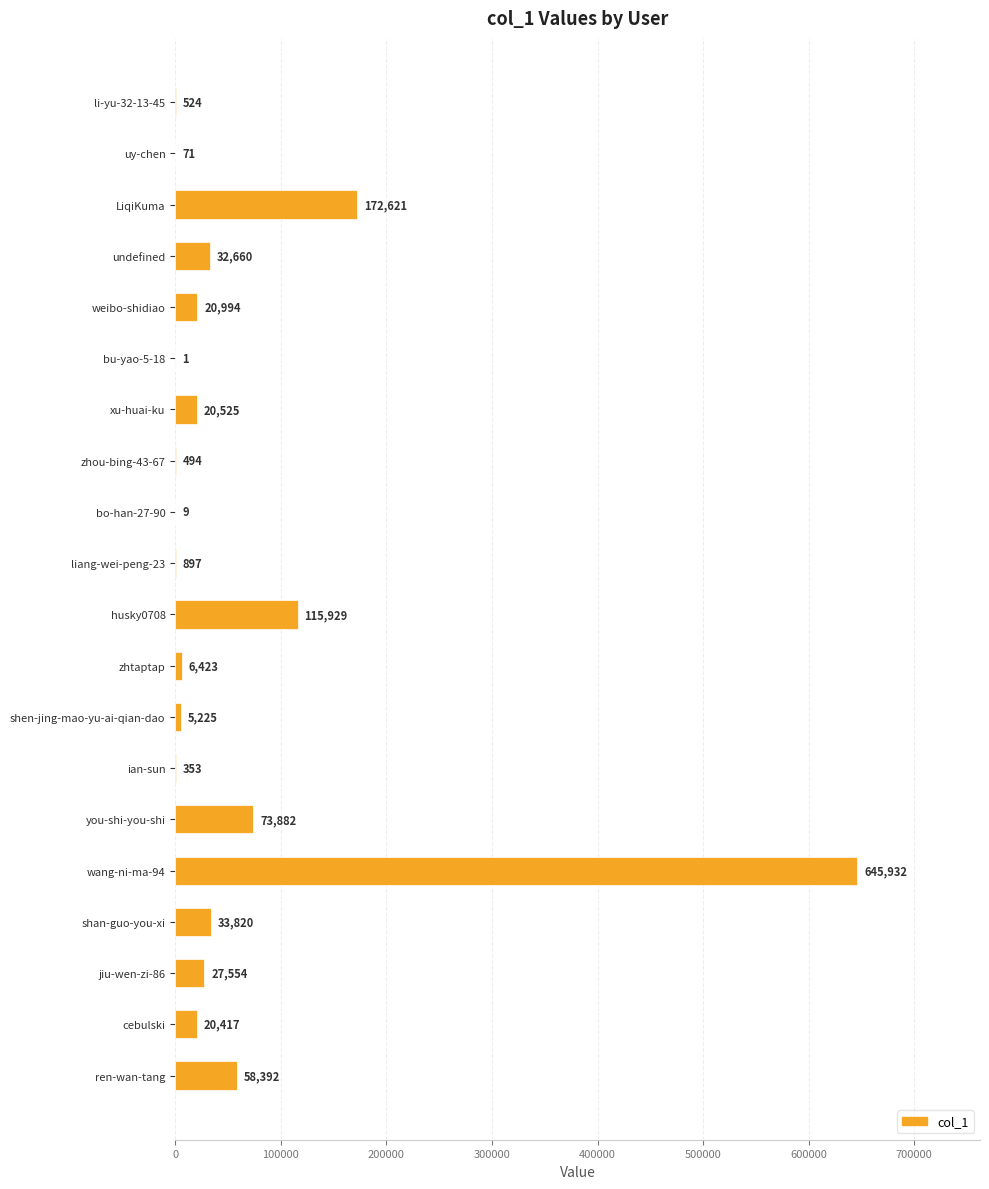

What is the change in value from bo-han-27-90 to wang-ni-ma-94?

+645923